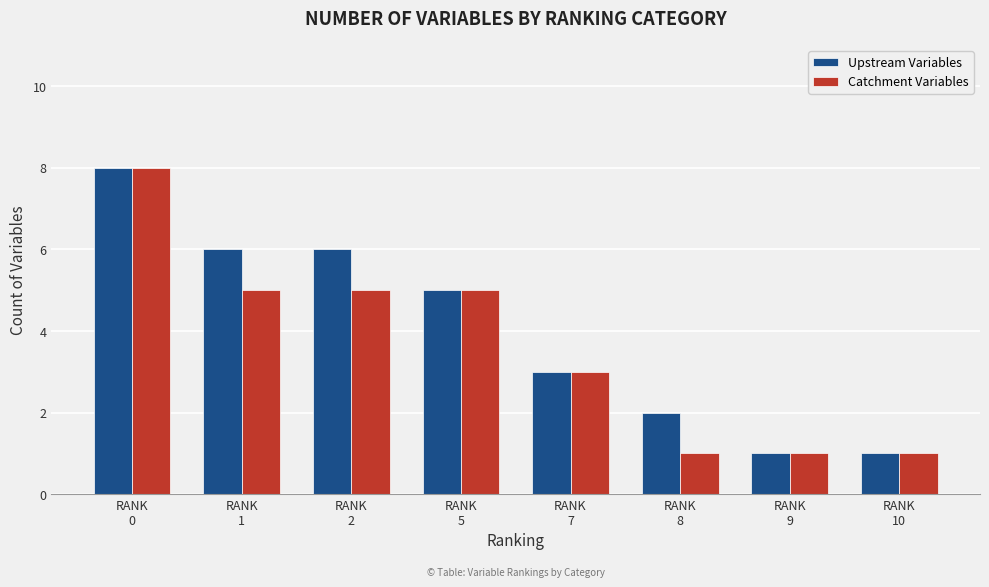

What is the value of the Upstream Variables bar at the 1st from the left?

8